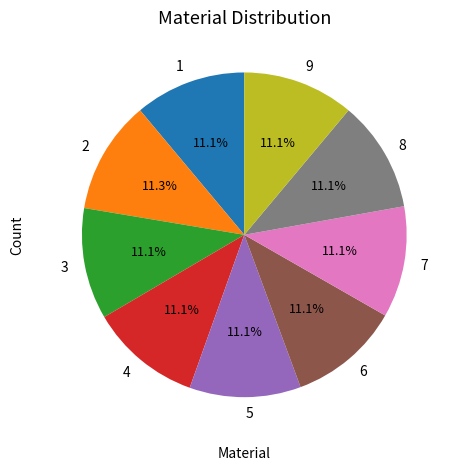

Combined, what portion of the pie is 2 and 6?

22.4%